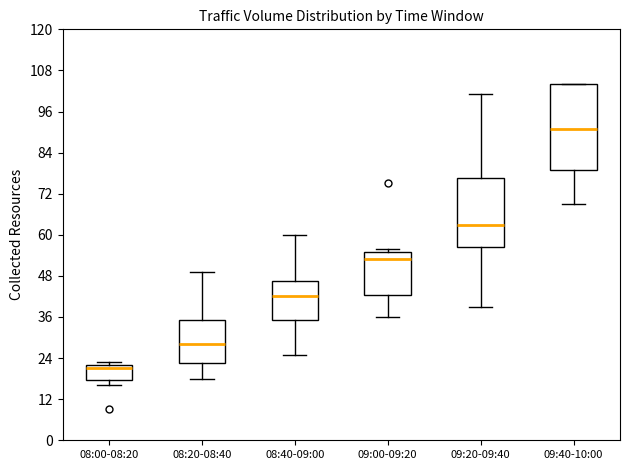

Comparing the boxes themselves (not the whiskers), which one is the tallest?

09:40-10:00